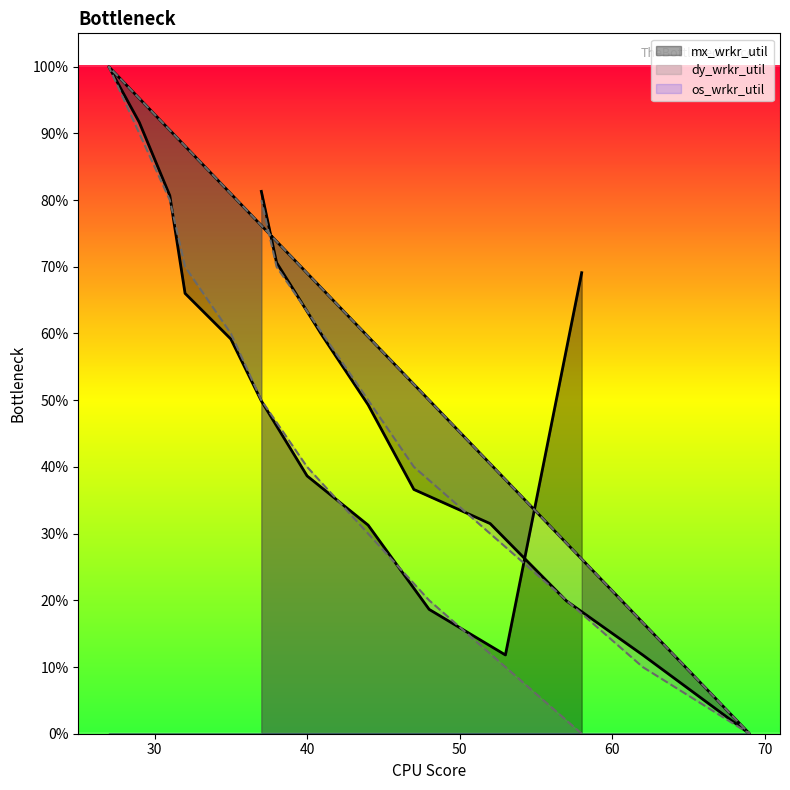

Reading right to left, list all the values displayed in this chart.

mx_wrkr_util: 0.8	0.7	0.6	0.5	0.4	0.3	0.2	0.1	0.0	1.0	0.9	0.8	0.7	0.6	0.5	0.4	0.3	0.2	0.1	0.7
dy_wrkr_util: 0.8	0.7	0.6	0.5	0.4	0.3	0.2	0.1	0.0	1.0	0.9	0.8	0.7	0.6	0.5	0.4	0.3	0.2	0.1	0.0